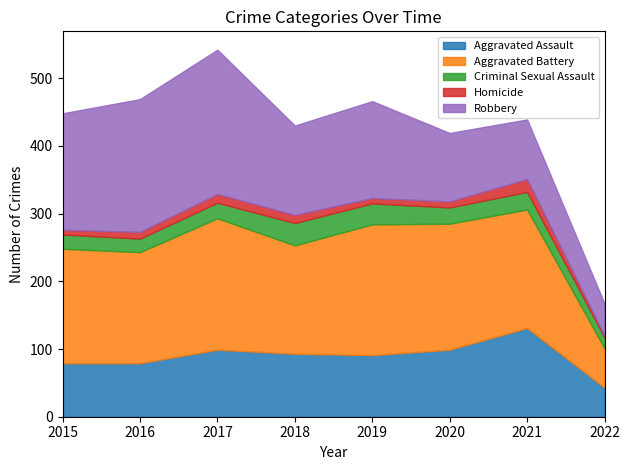

How many categories are shown in the chart?

8